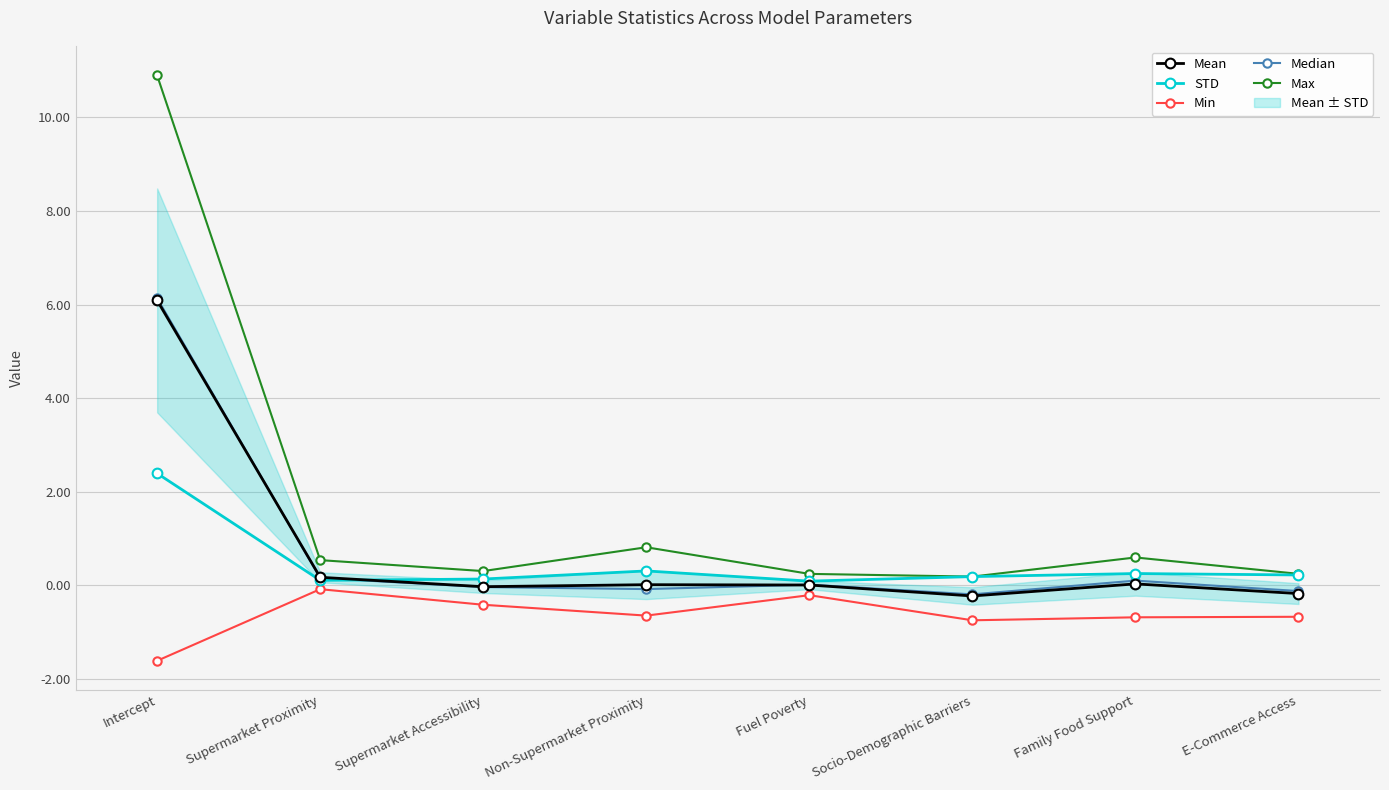

Rank the categories by Max value from lowest to highest.

Socio-Demographic Barriers, Fuel Poverty, E-Commerce Access, Supermarket Accessibility, Supermarket Proximity, Family Food Support, Non-Supermarket Proximity, Intercept